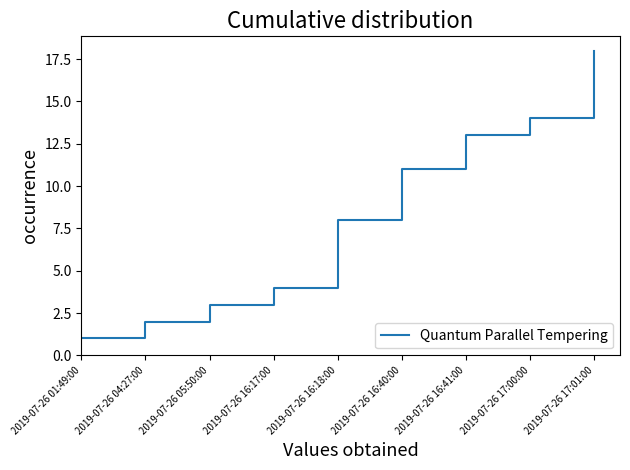

True or false: the data has more than 0 interior local peaks.

False